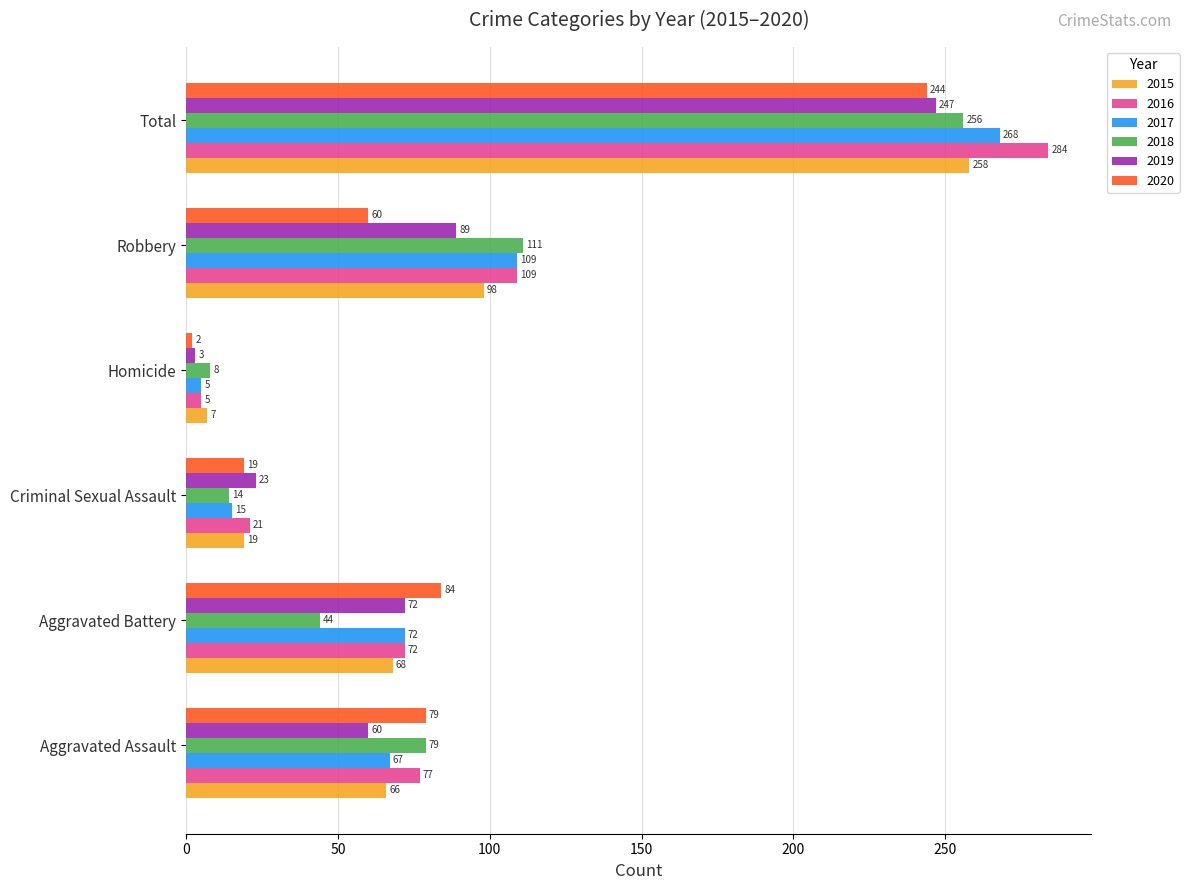

Which series changed the most between Aggravated Battery and Criminal Sexual Assault?

2020